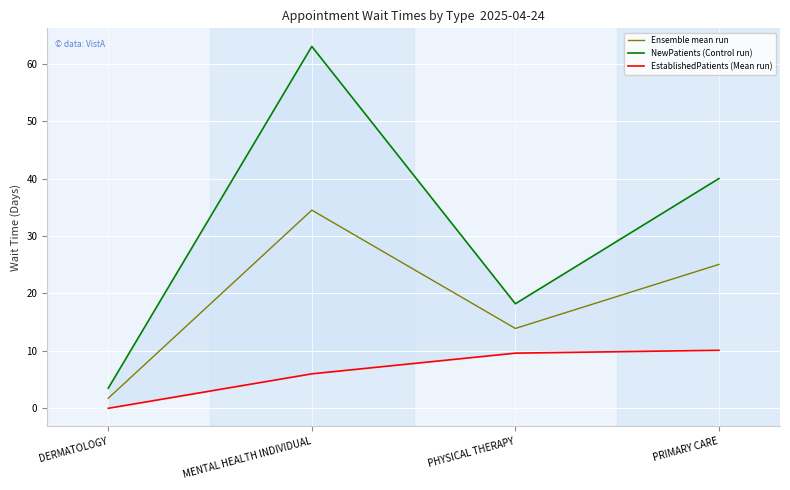

Where does the Ensemble mean run series first go above 25?

MENTAL HEALTH INDIVIDUAL